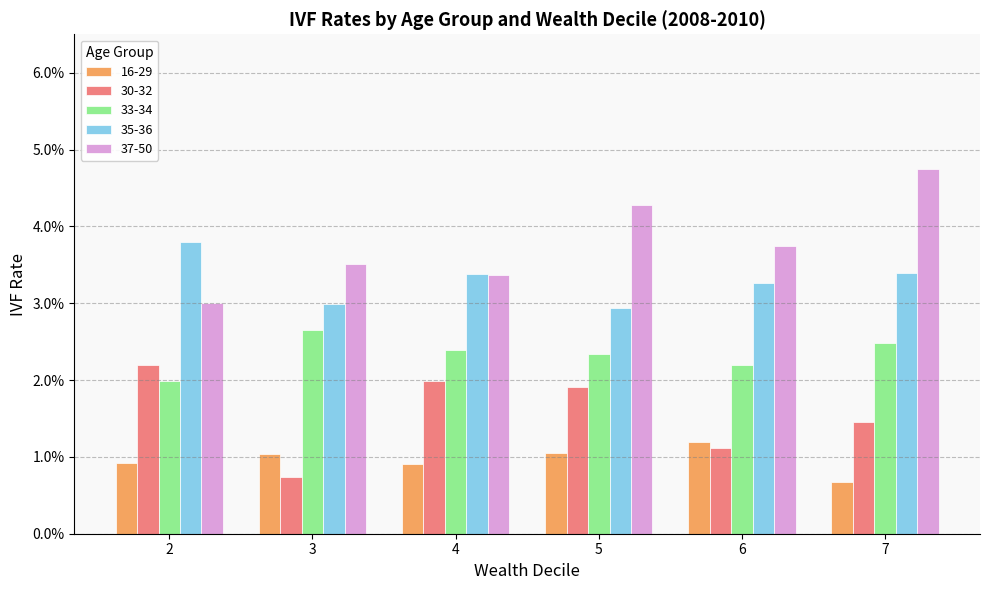

Count the 16-29 values in the range 0 to 1.

6